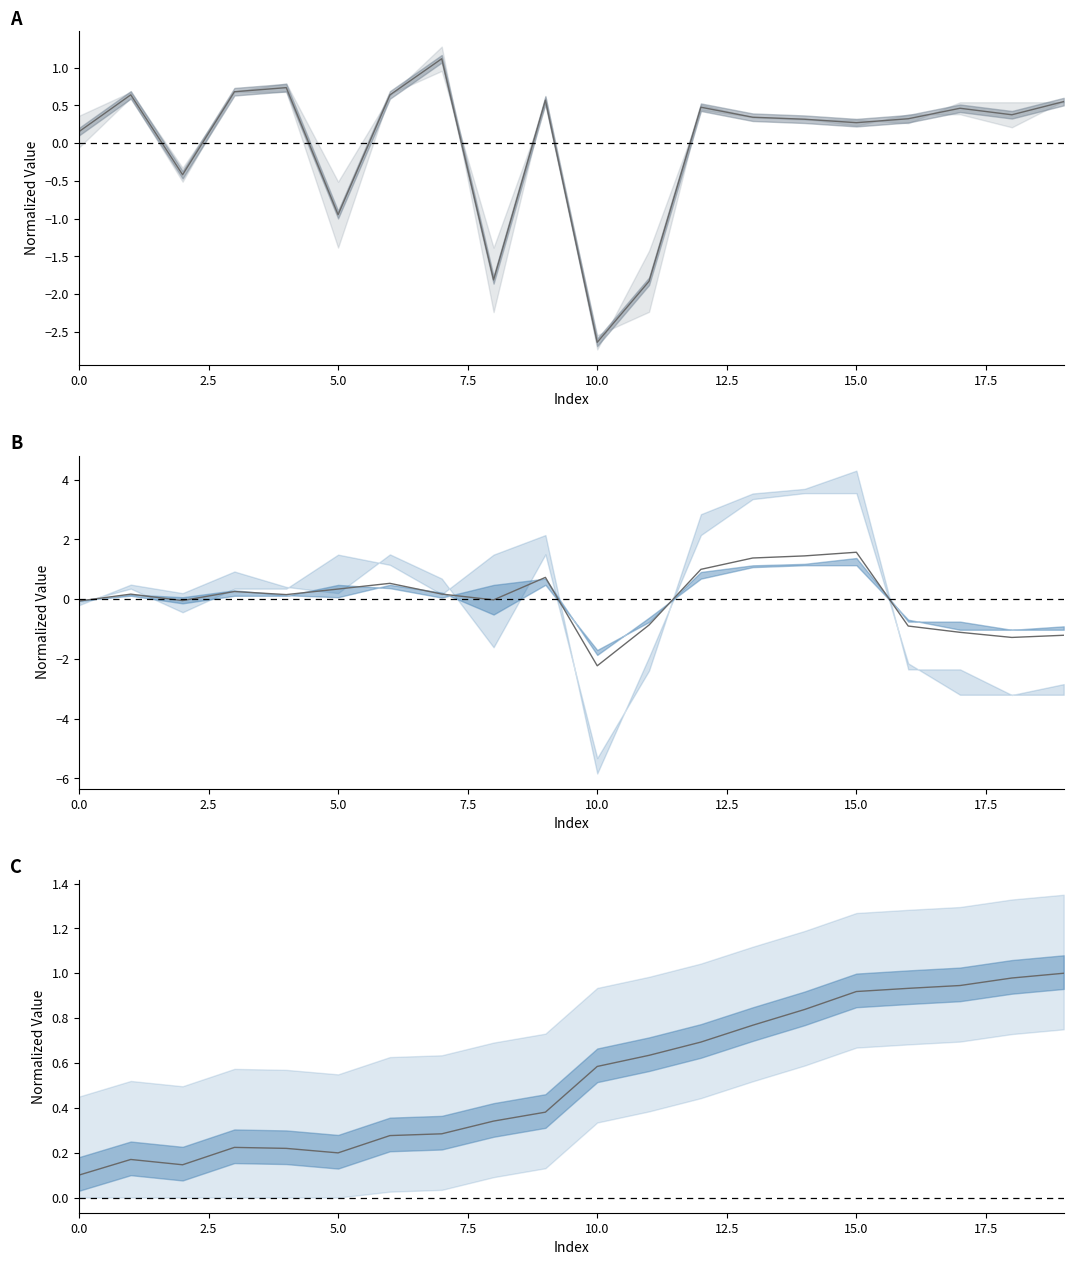

What is the label of the 18th point from the left?

17